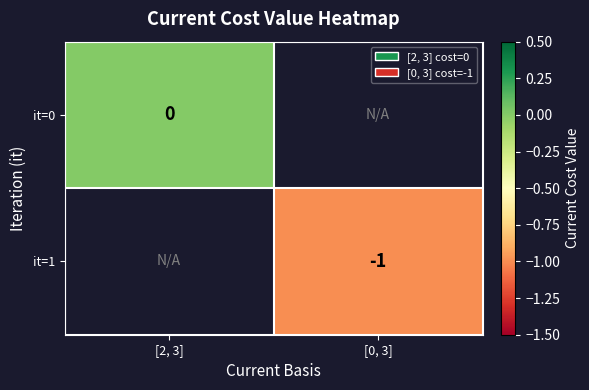

The value of it=1 at [0, 3] is -1. True or false?

True